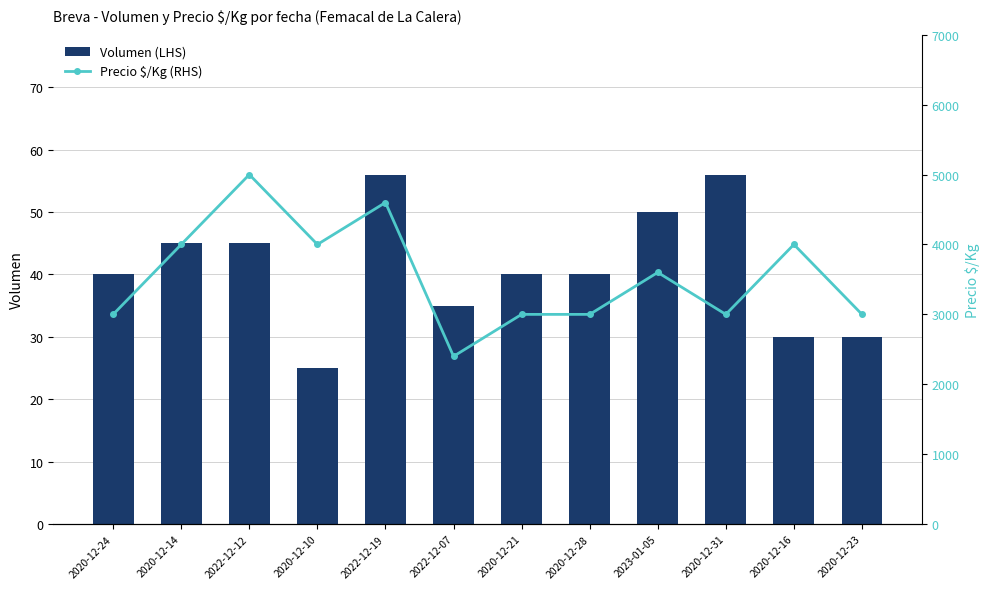

How many Precio $/Kg (RHS) values are between 3000 and 4000?

9